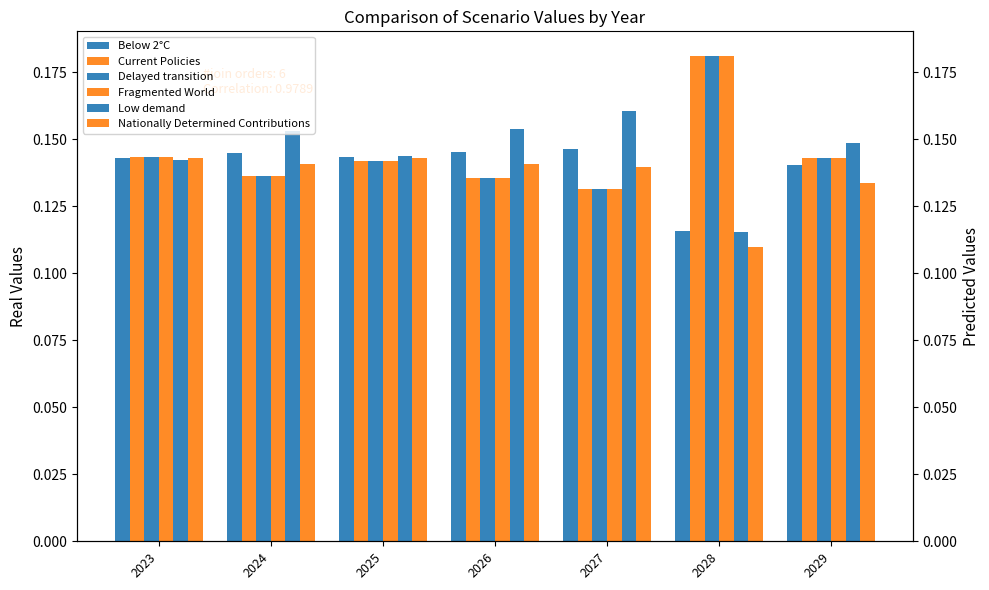

What is the value of the Current Policies bar at the 3rd from the left?

0.1